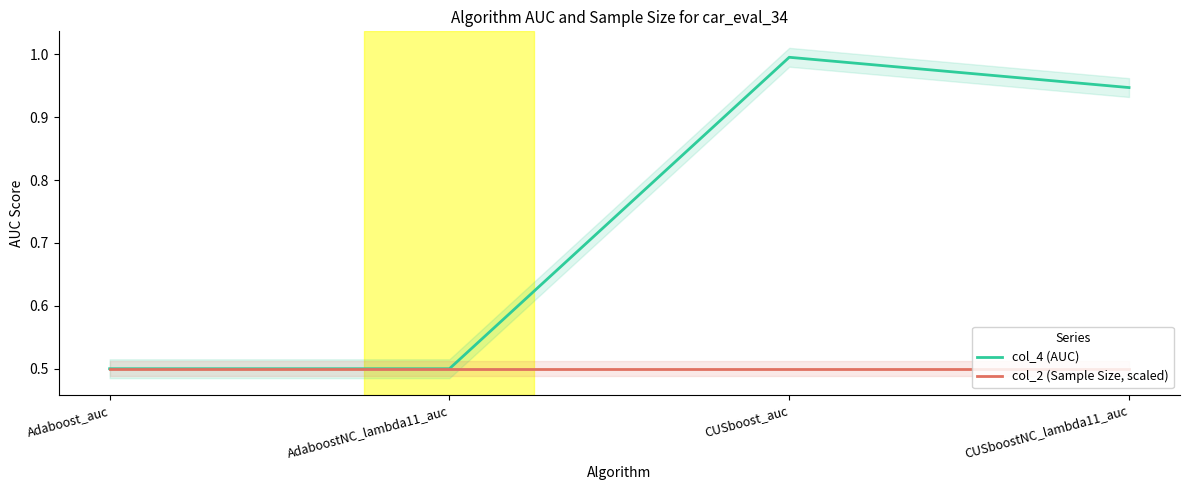

Where is the first local maximum for col_4 (AUC)?

CUSboost_auc